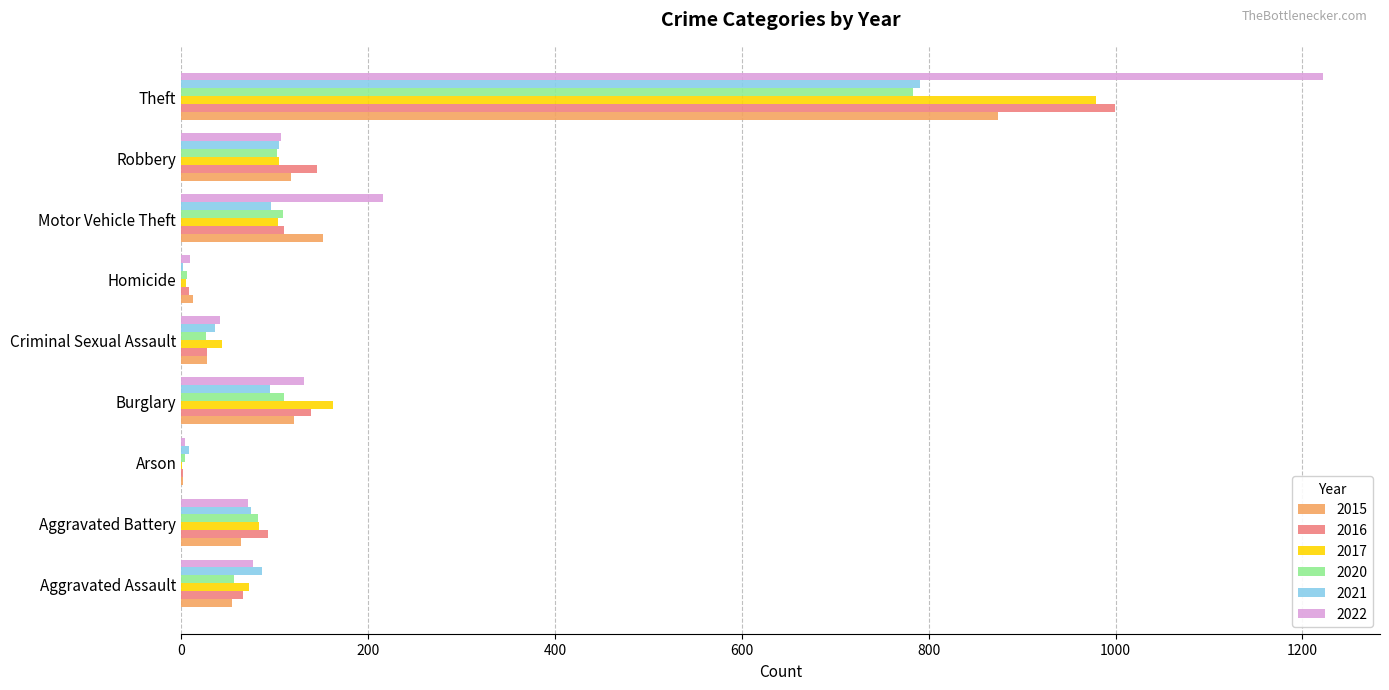

Count the number of data series in this chart.

6